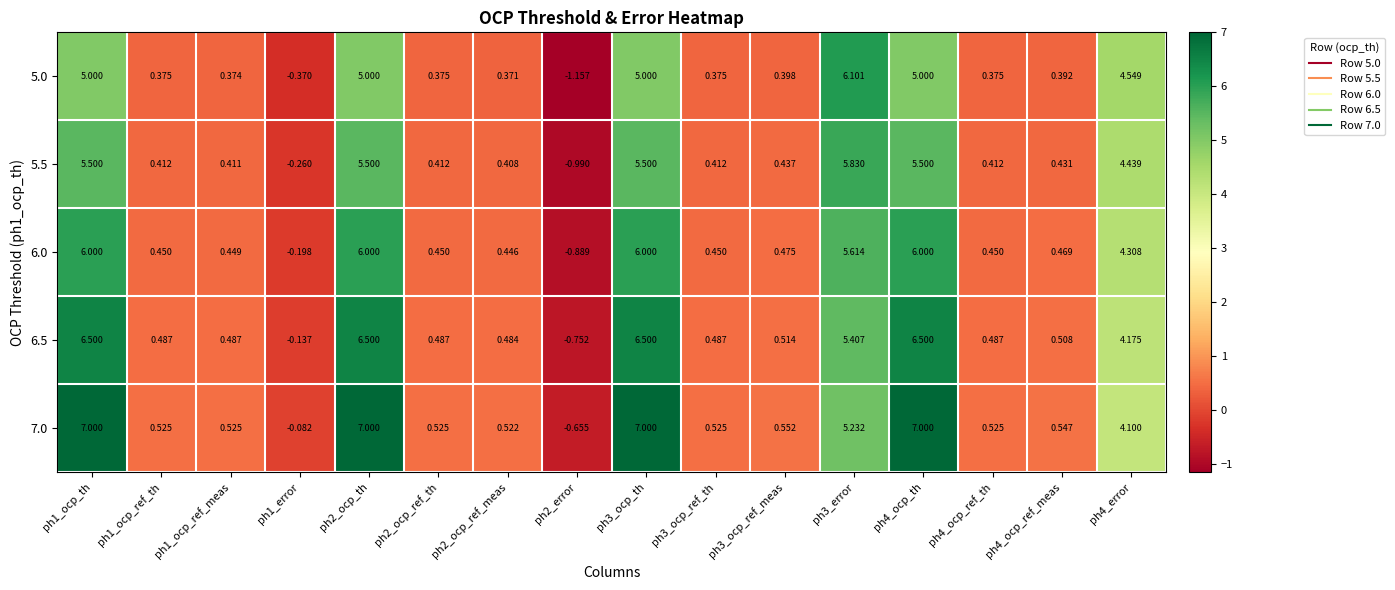

How many categories are shown in the chart?

16